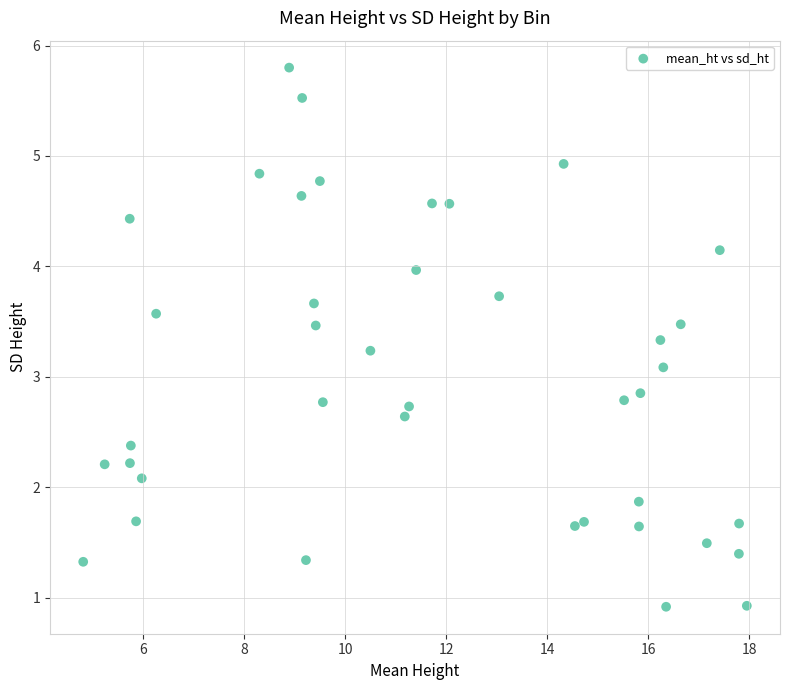

What is the range of X values (max minus min)?

13.1